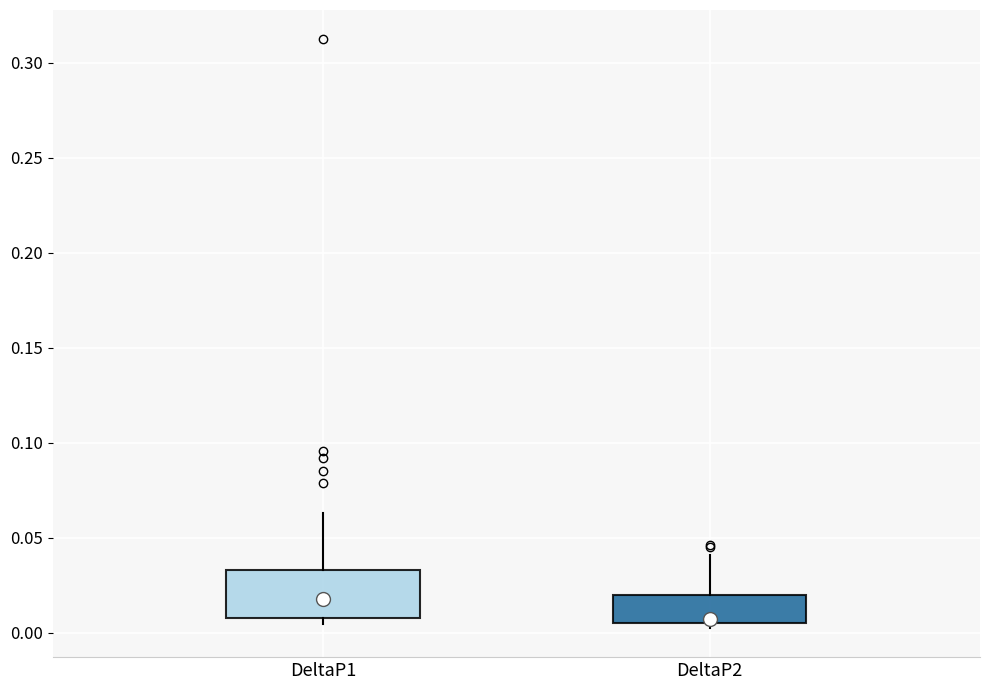

Where does the upper whisker of the box for DeltaP2 end on the y-axis? The values are not printed on the chart, so give them approximately, as read against the axis.

0.040